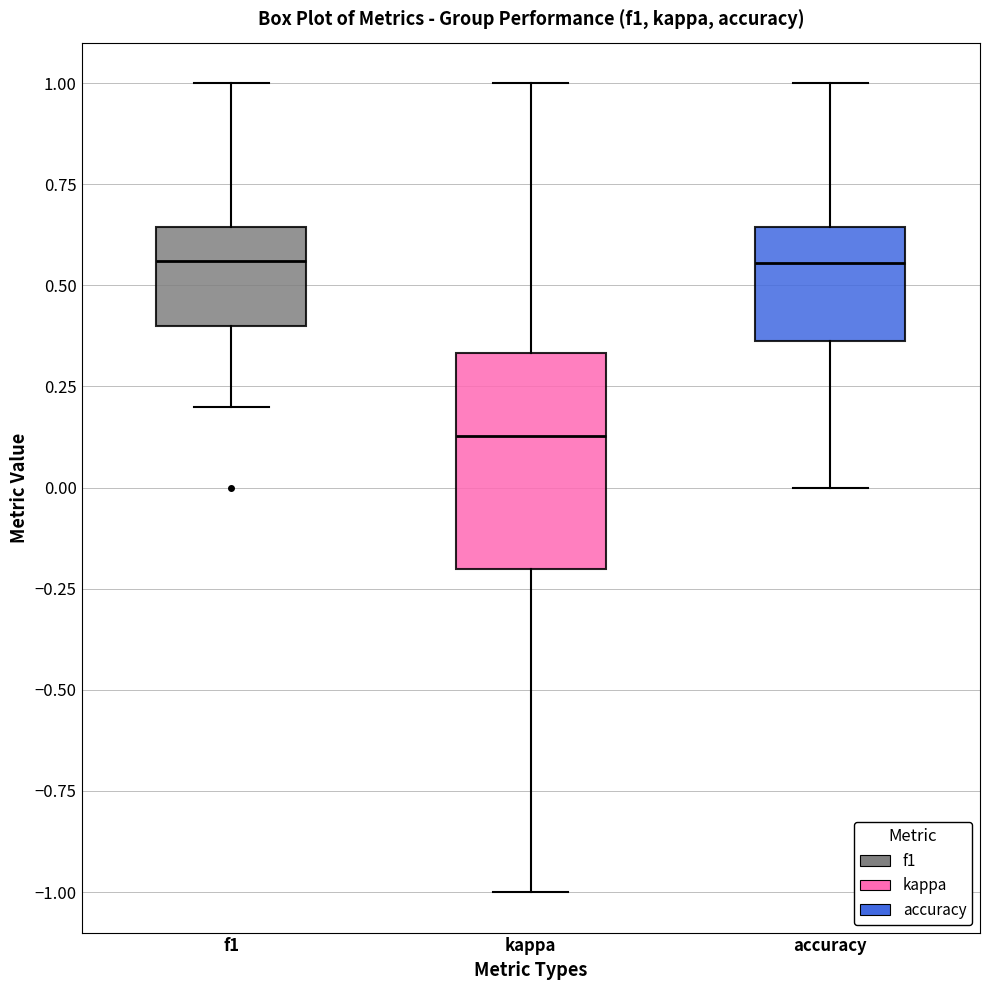

Reading left to right, transcribe this box plot: for each box, give where its median line is, the range the box spans, and where its two whiskers end, as read against the y-axis. The values are not printed on the chart, so give them approximately, as read against the axis.

f1: median 0.55, box 0.40 to 0.65, whiskers 0.20 to 1.00
kappa: median 0.15, box -0.20 to 0.35, whiskers -1.00 to 1.00
accuracy: median 0.55, box 0.35 to 0.65, whiskers 0.00 to 1.00